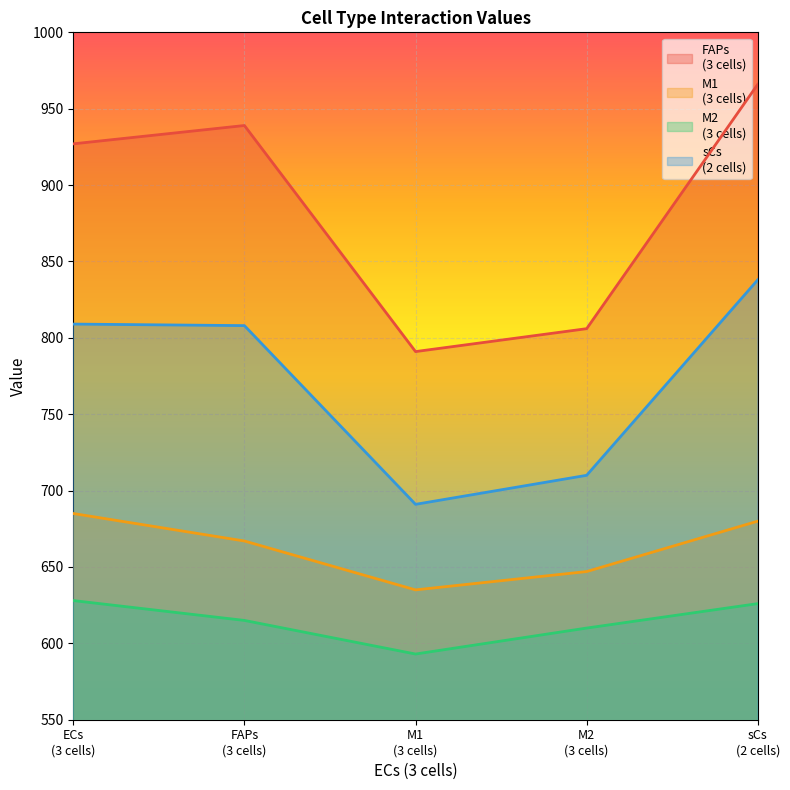

True or false: sCs
(2 cells) and FAPs
(3 cells) cross at least once.

False